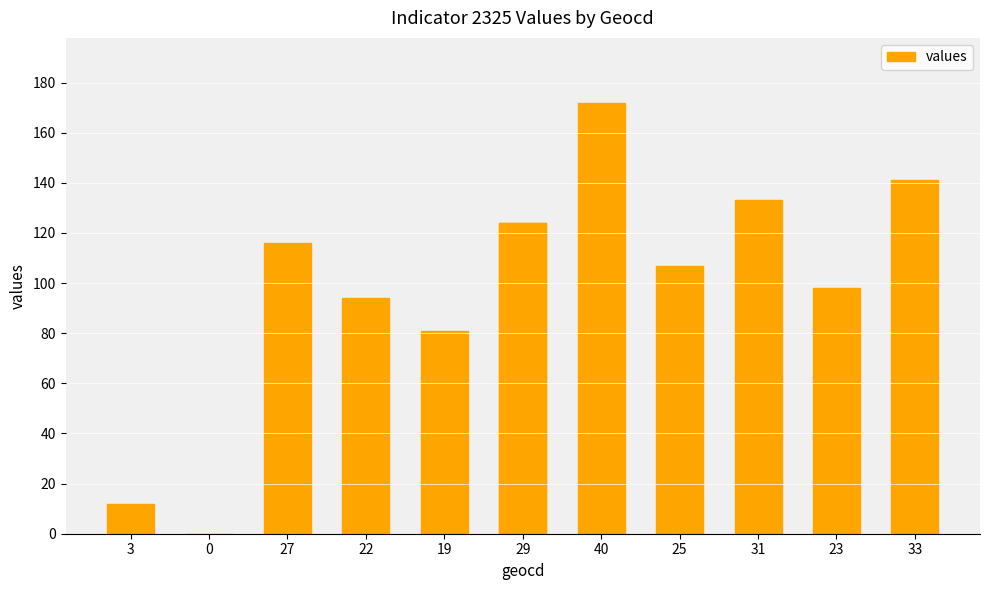

Does the chart contain stacked bars?

No